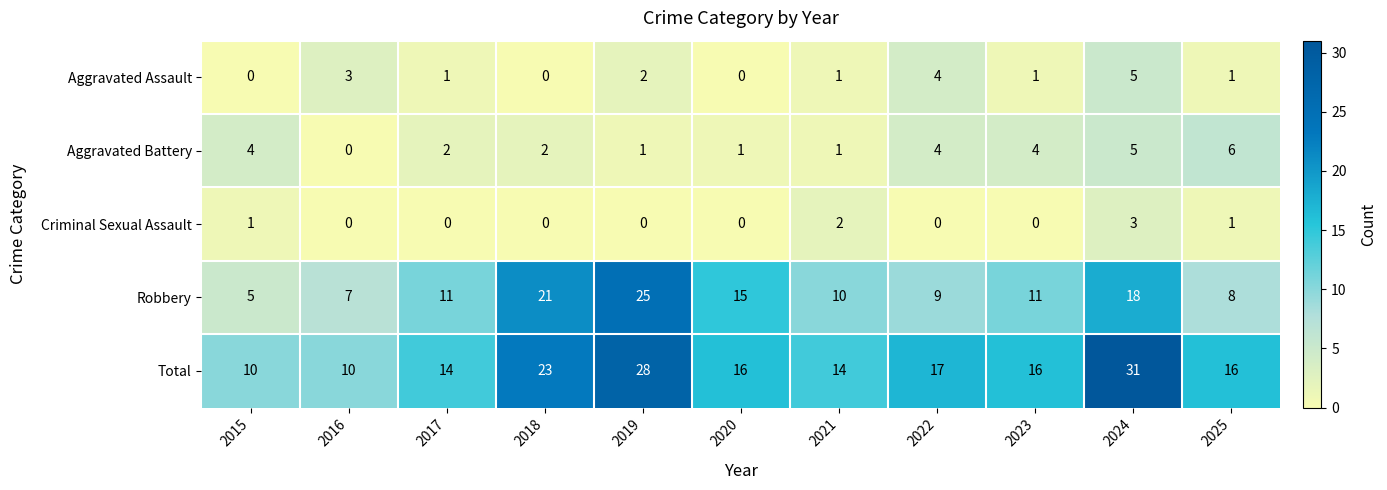

Which category has the highest value across all series?

2024